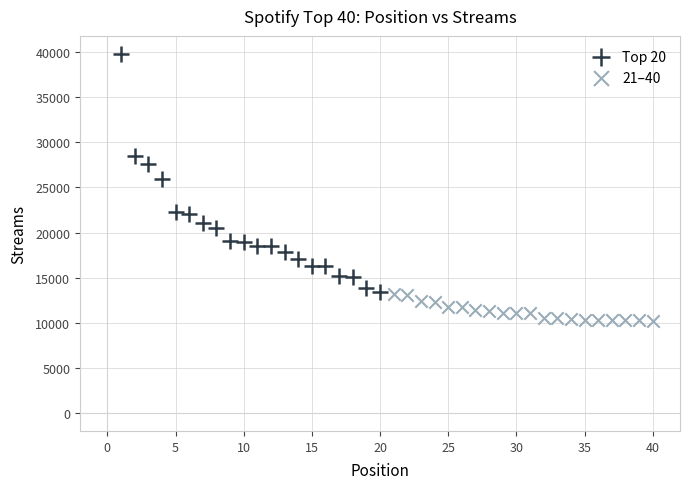

Which series has the widest spread of Y values?

Top 20